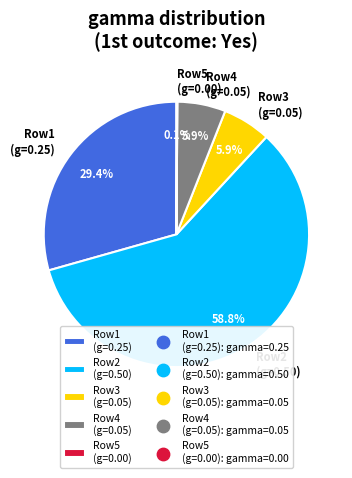

To the nearest percent, what is the difference between the largest and smallest slice percentages?

59%